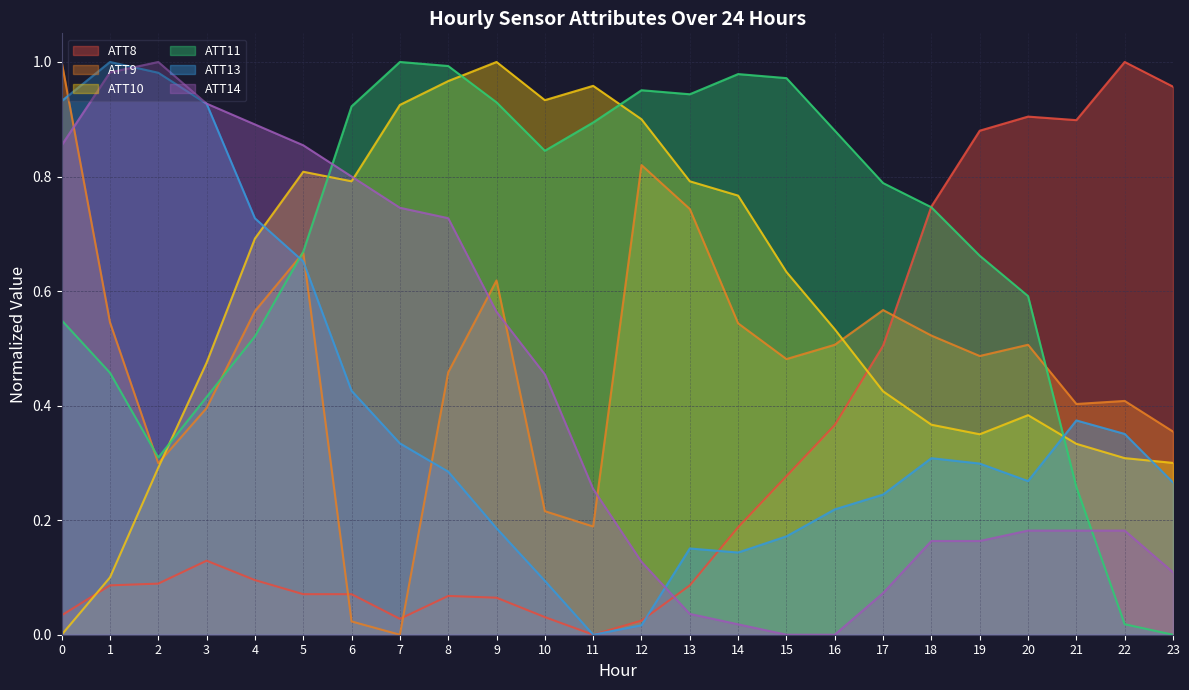

Does the chart have visible grid lines?

Yes